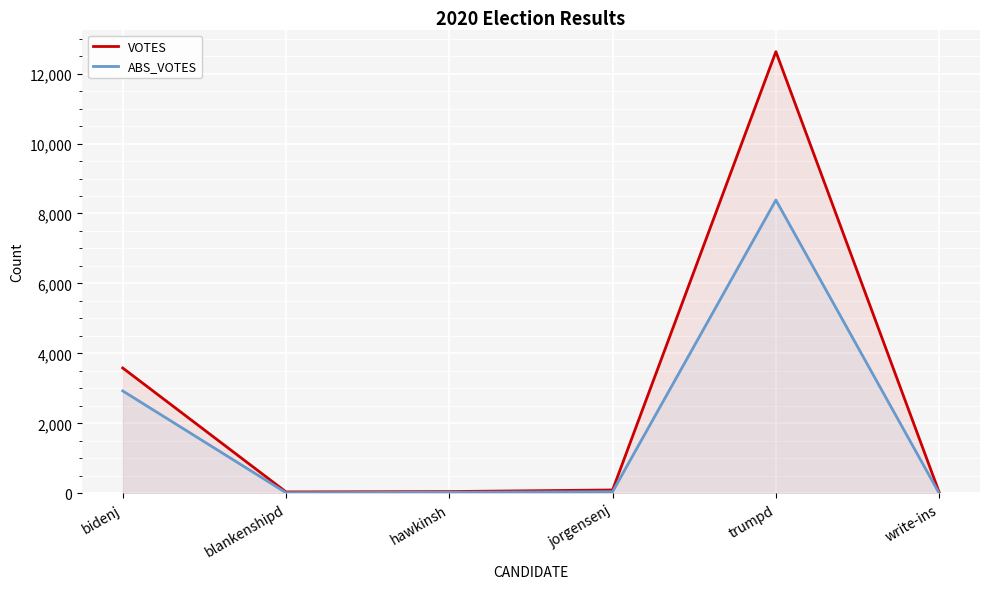

Which series has the largest range (max minus min)?

VOTES